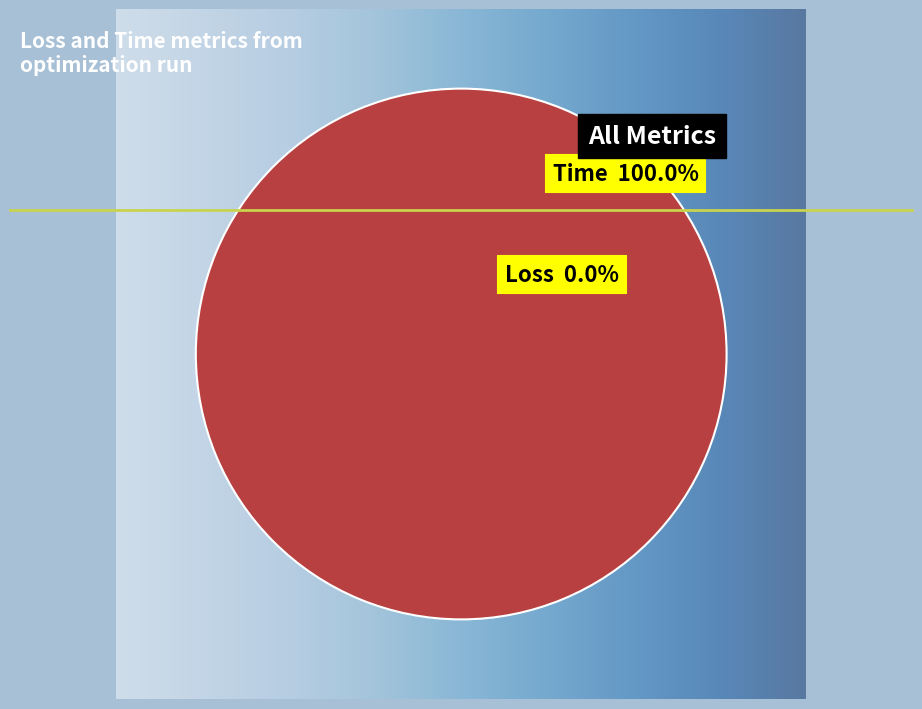

Is there any slice that represents more than half of the pie?

Yes